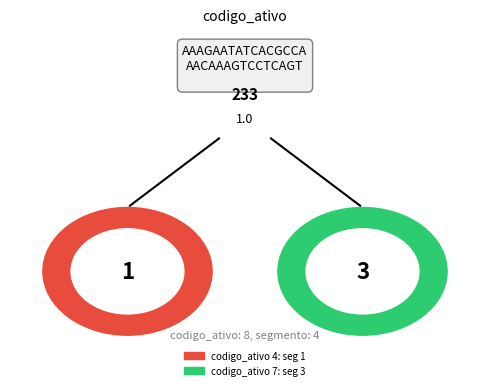

Is there a majority slice in this chart?

No